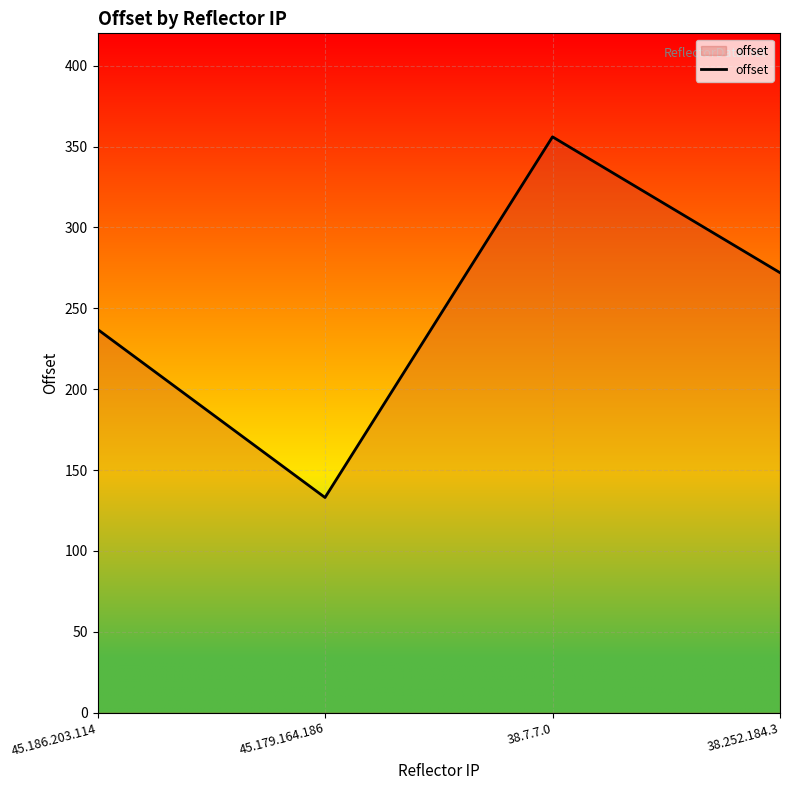

Rank the categories by value from lowest to highest.

45.179.164.186, 45.186.203.114, 38.252.184.3, 38.7.7.0